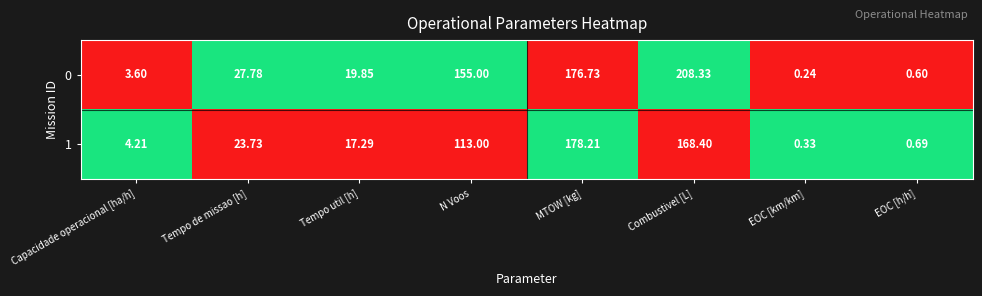

Is the value of 1 at EOC [km/km] greater than the value of 0 at Tempo util [h]?

No